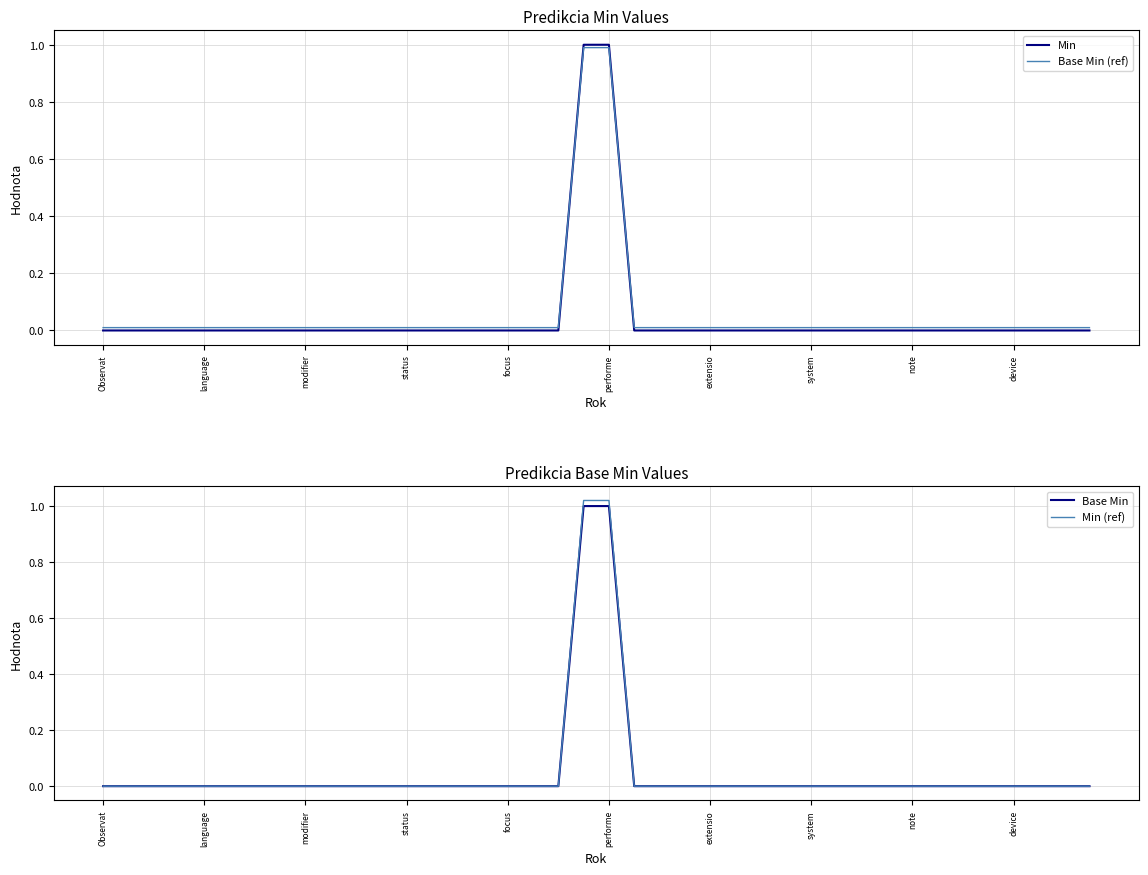

True or false: Min has a value of -0.5 at status.

False